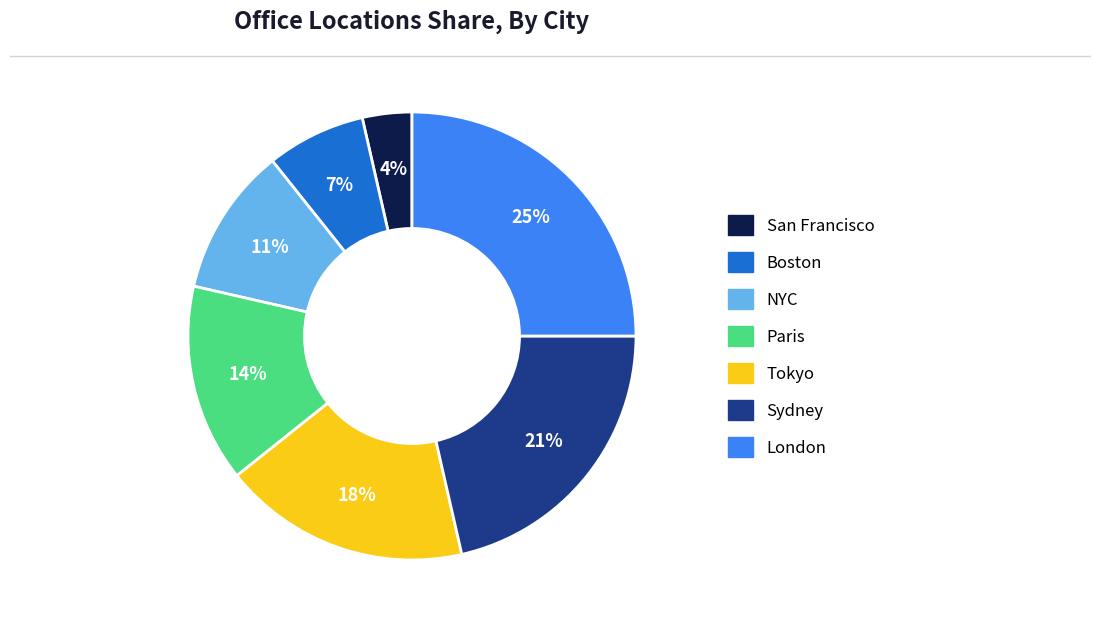

Is it true that London is 15% of the pie?

False